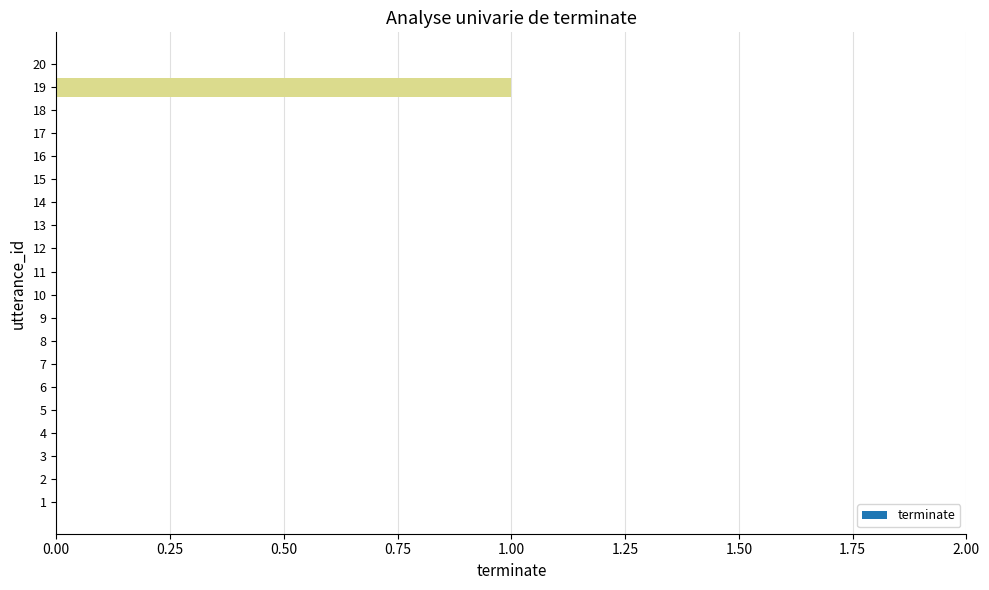

Is it true that the value at 17 is 0?

True